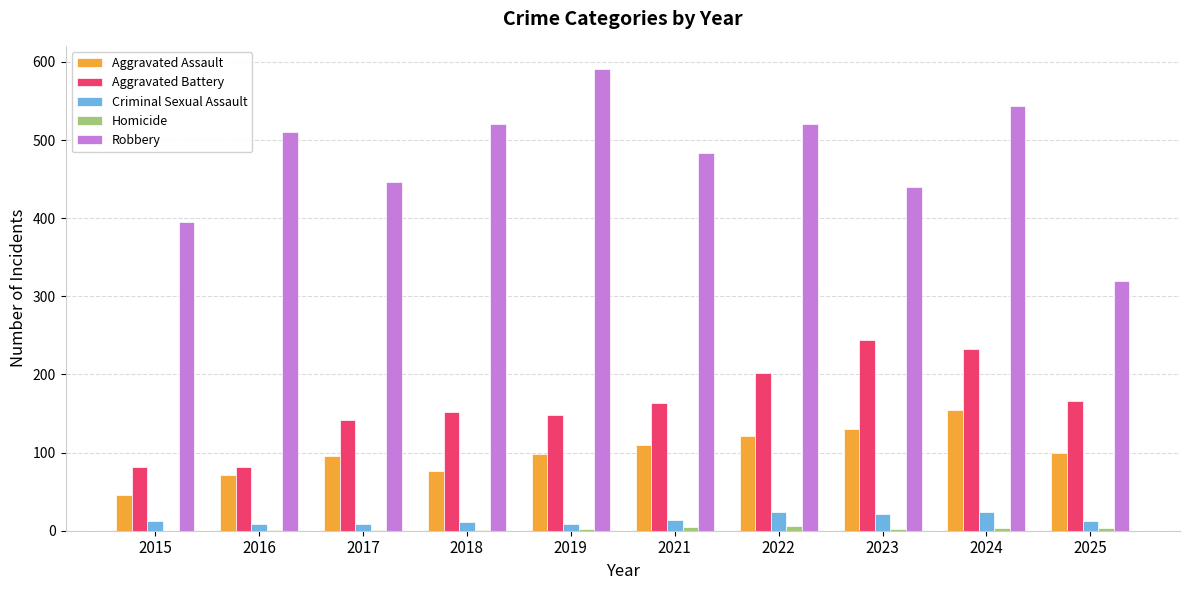

What is the sum of the Aggravated Battery values at 2015 and 2025?

248